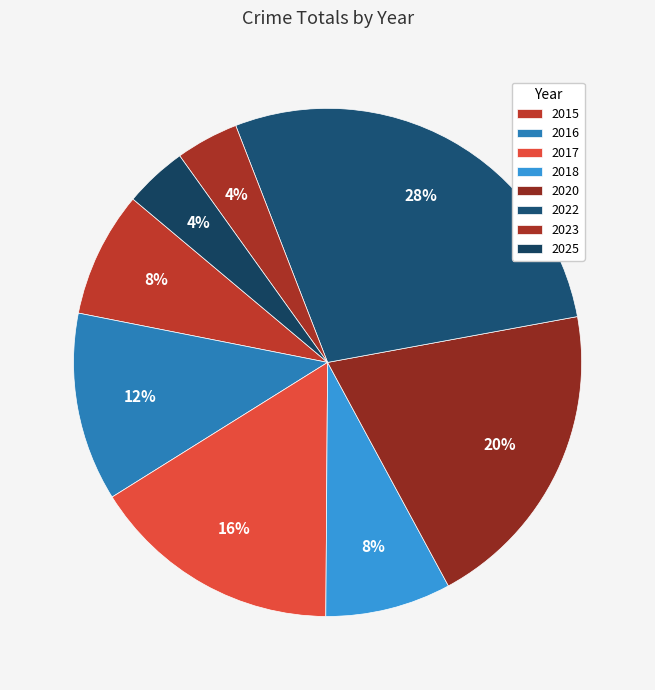

Is there a majority slice in this chart?

No